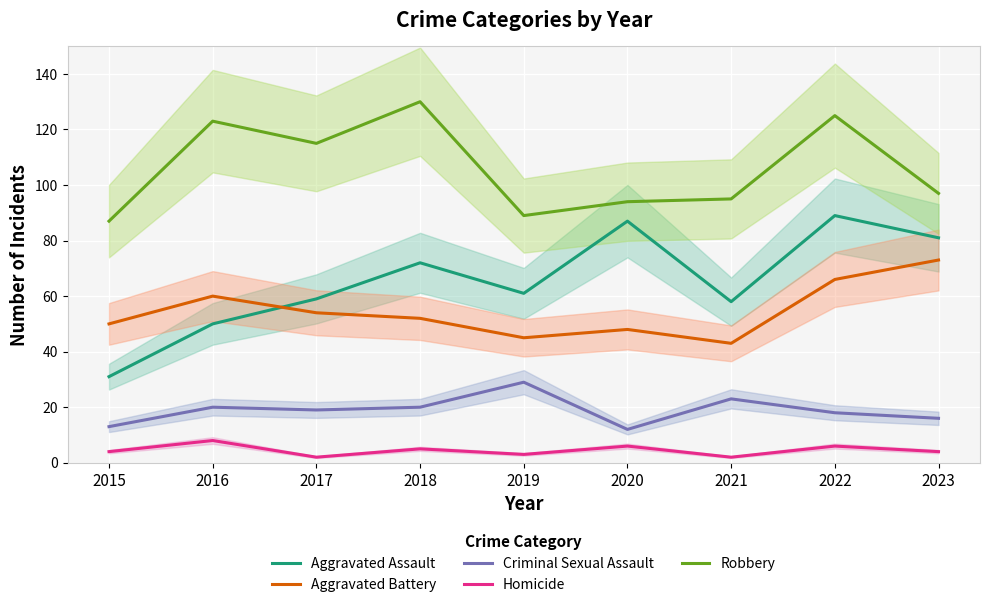

What is the value of the Aggravated Battery point at the 9th from the left?

73